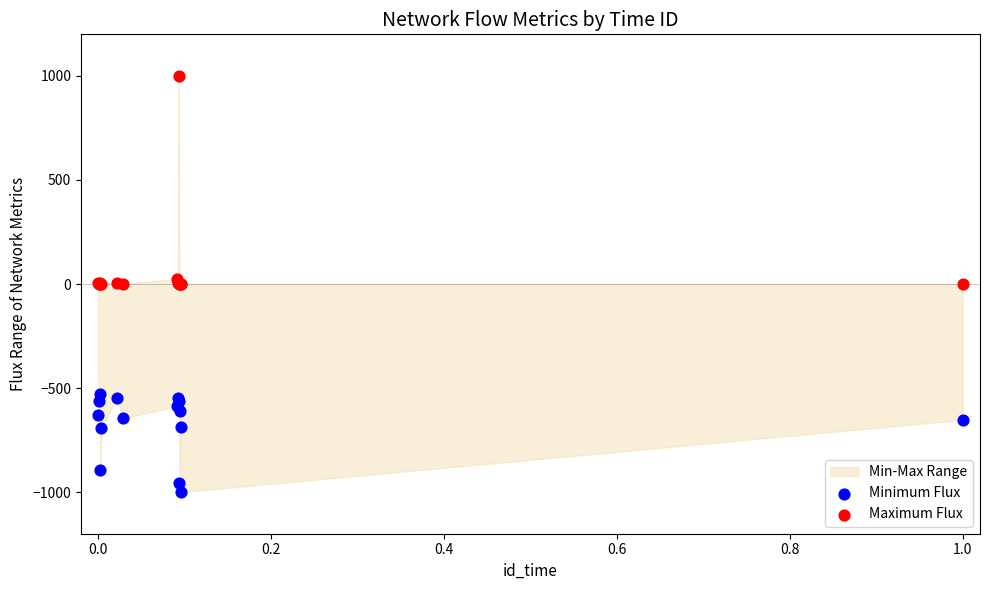

Which series has the widest spread of Y values?

Maximum Flux